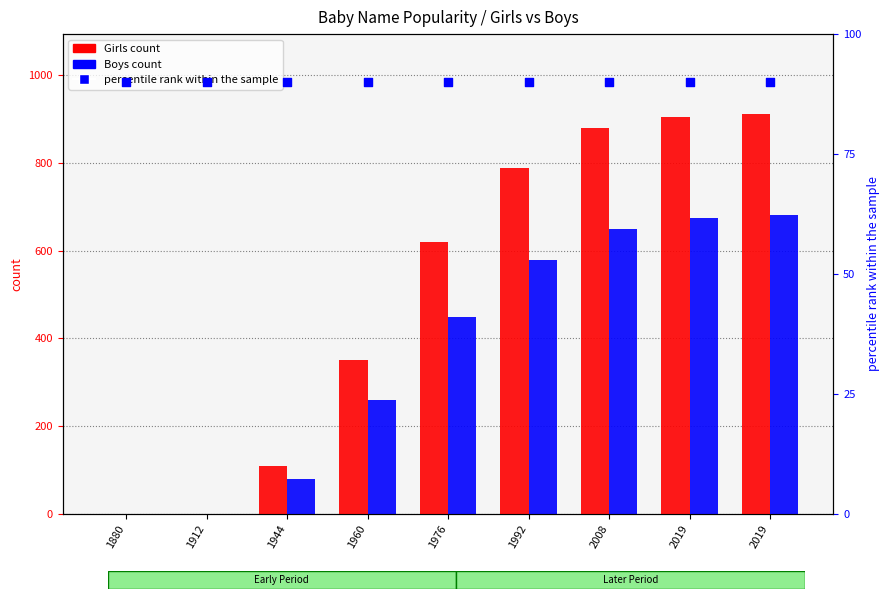

Which series contains the lowest Y value?

Girls